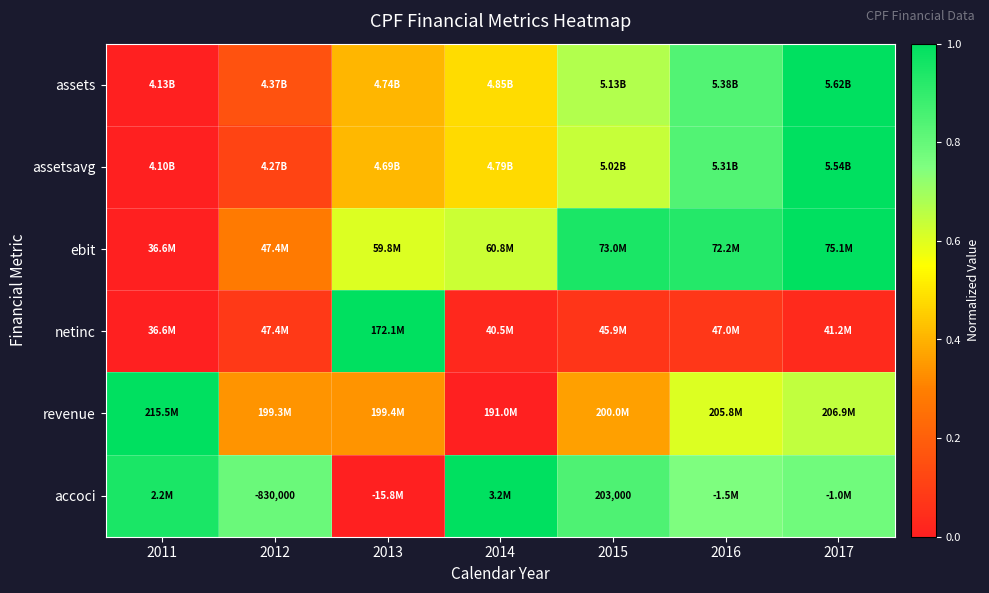

Which category has the lowest value in the accoci series?

2013